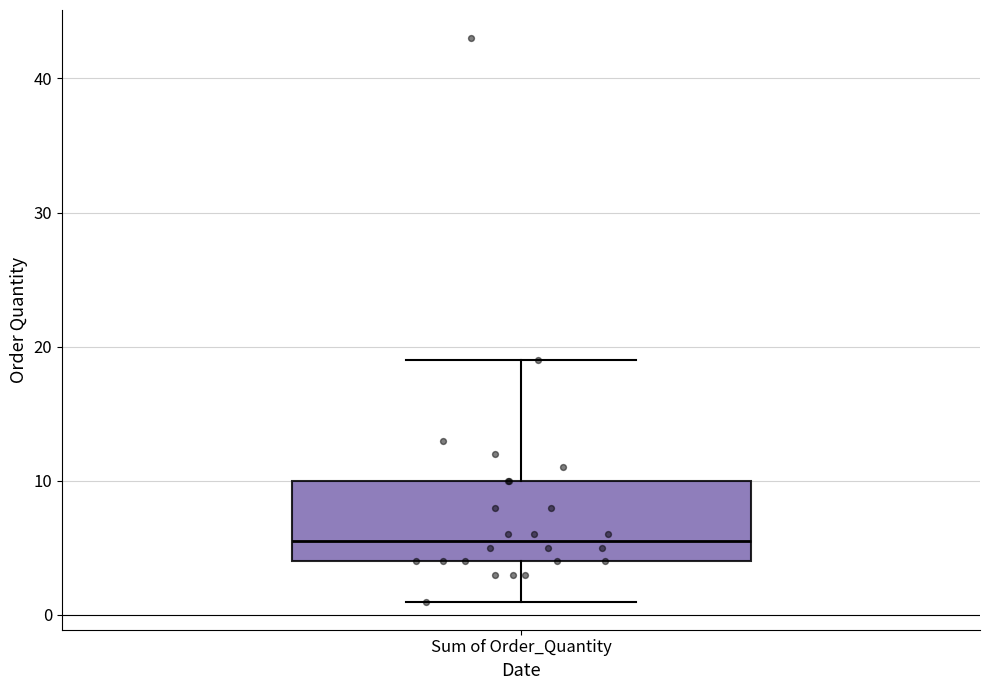

Read this box plot against the y-axis: the position of the median line, the range covered by the box, and the ends of both whiskers. The values are not printed on the chart, so give them approximately, as read against the axis.

median 6, box 4 to 10, whiskers 1 to 19